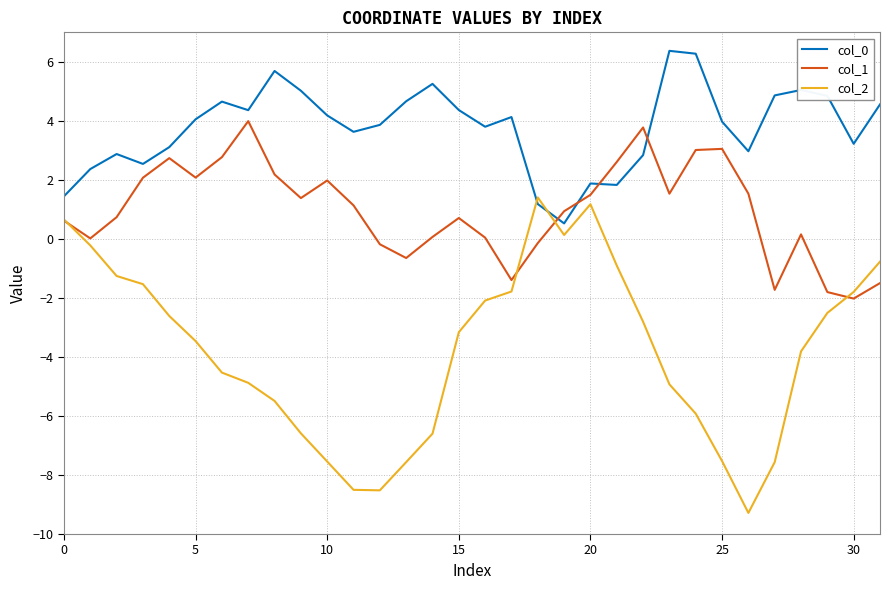

True or false: col_0 and col_2 intersect in this chart.

True